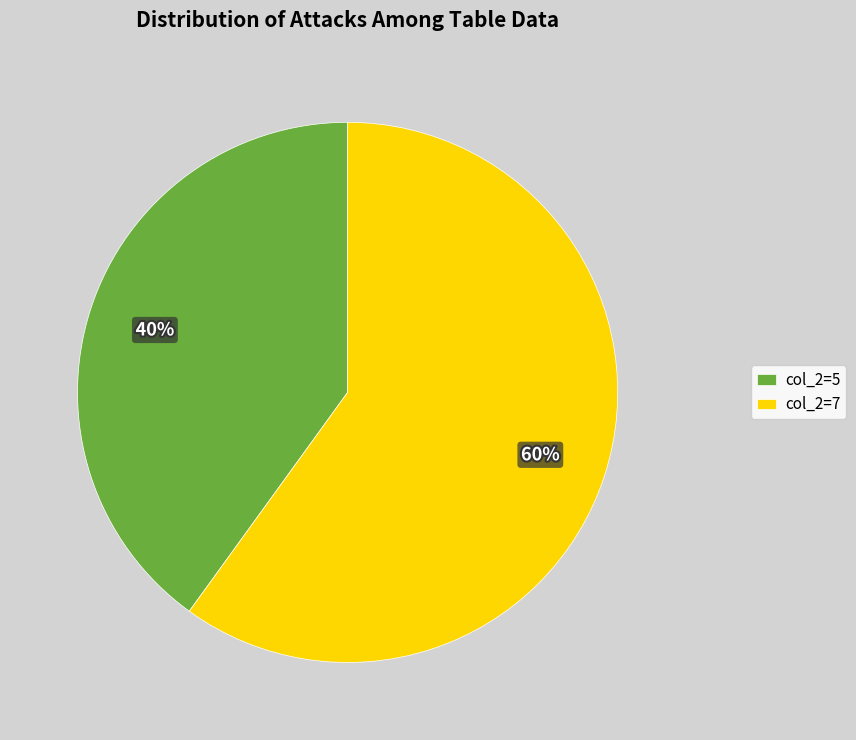

Which slice is the largest?

col_2=7